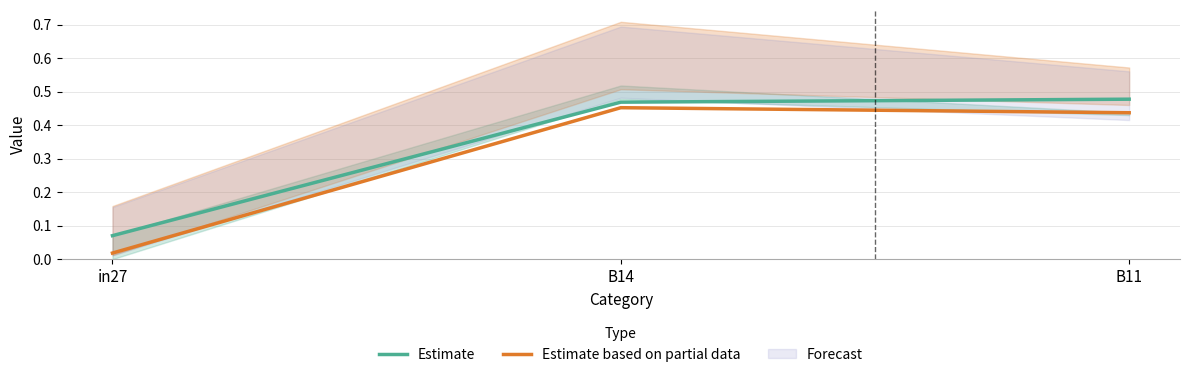

How many series are shown in this chart?

2